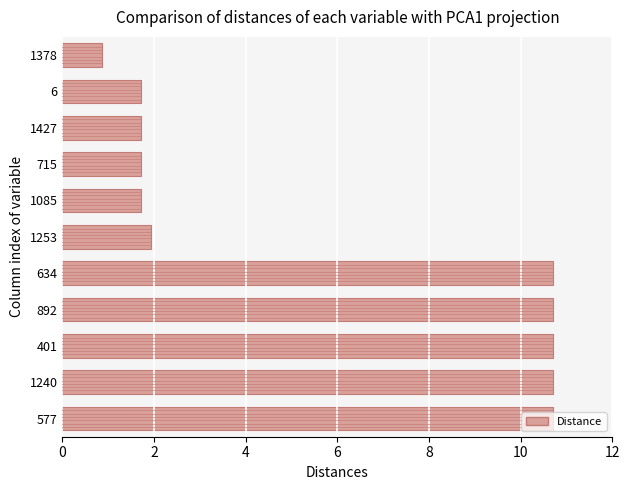

Which has a higher value, 577 or 1427?

577